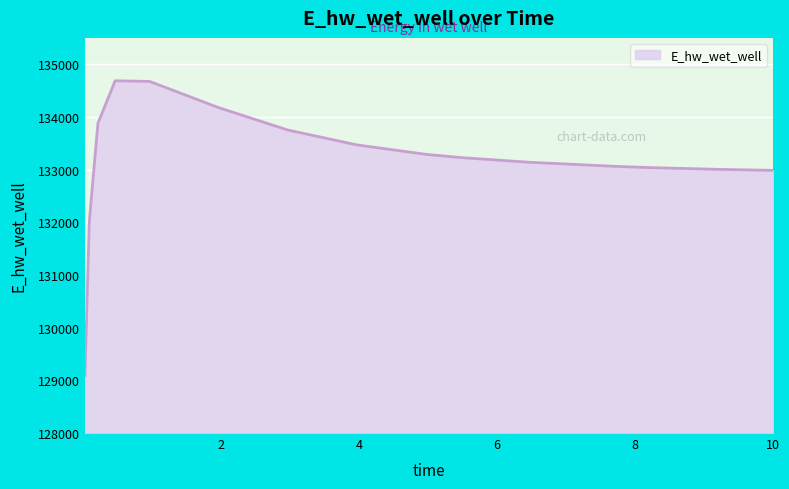

What is the maximum value shown in the chart?

134686.3